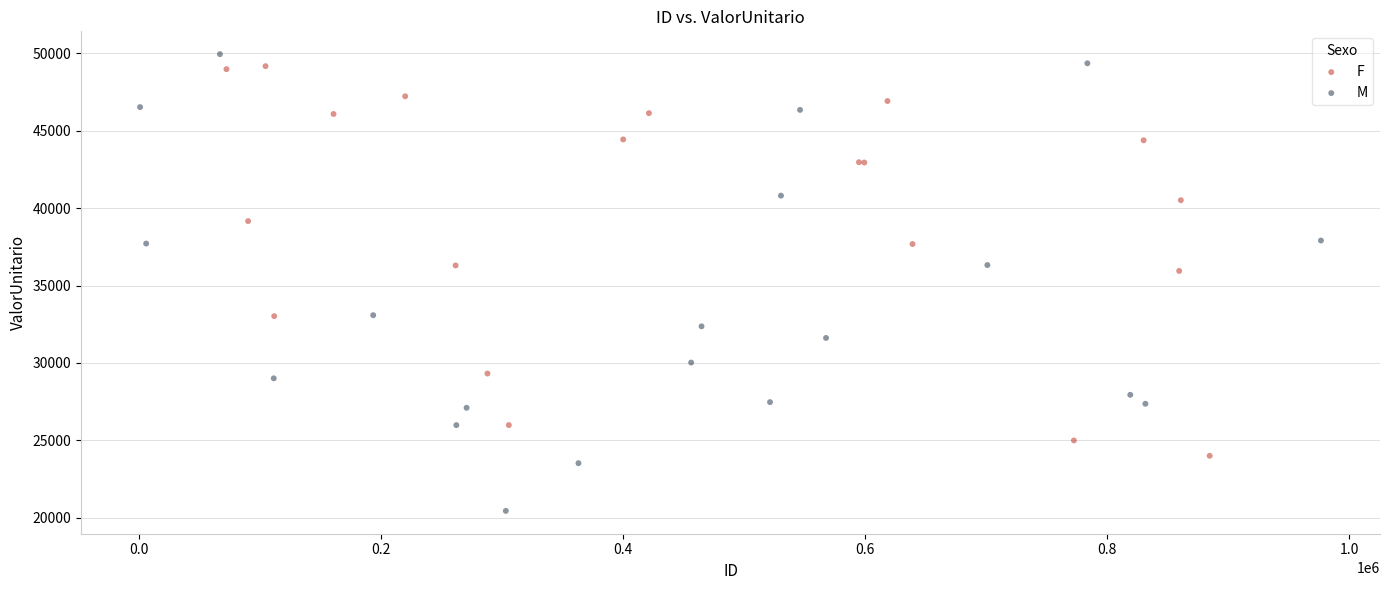

Which series reaches the maximum Y coordinate?

M